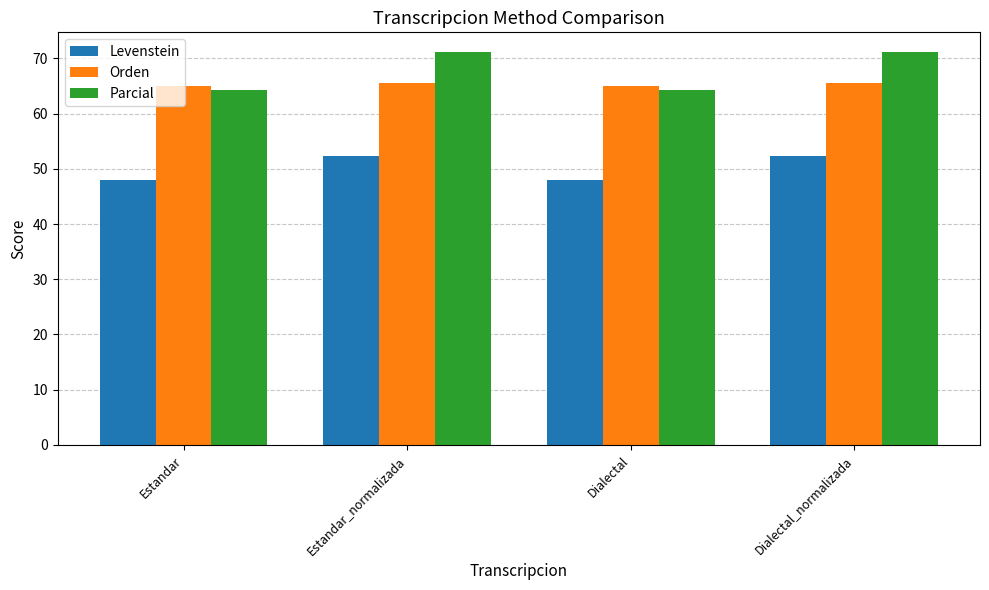

The Parcial series shows 64.3 at Estandar. True or false?

True